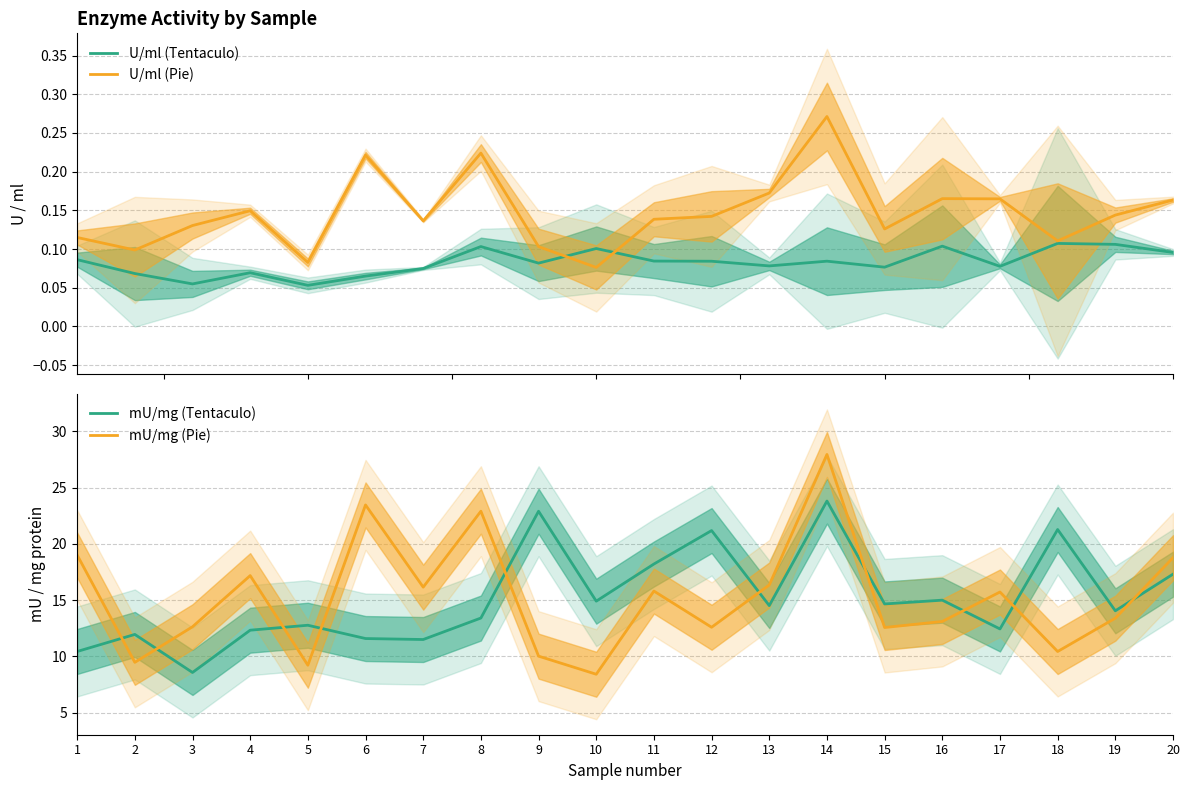

Where do U/ml (Pie) and U/ml (Tentaculo) first cross each other?

9 and 10